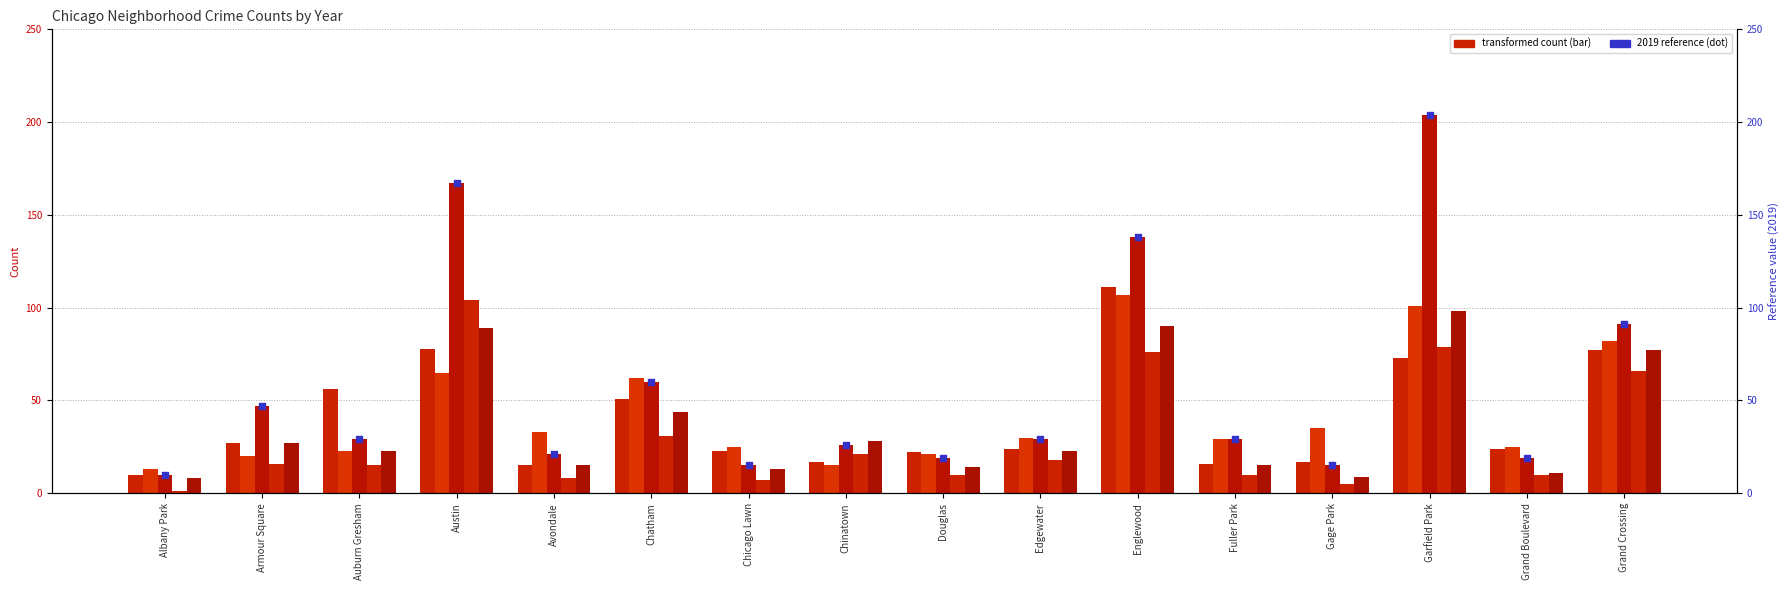

What is the change in value from Armour Square to Gage Park?

-32